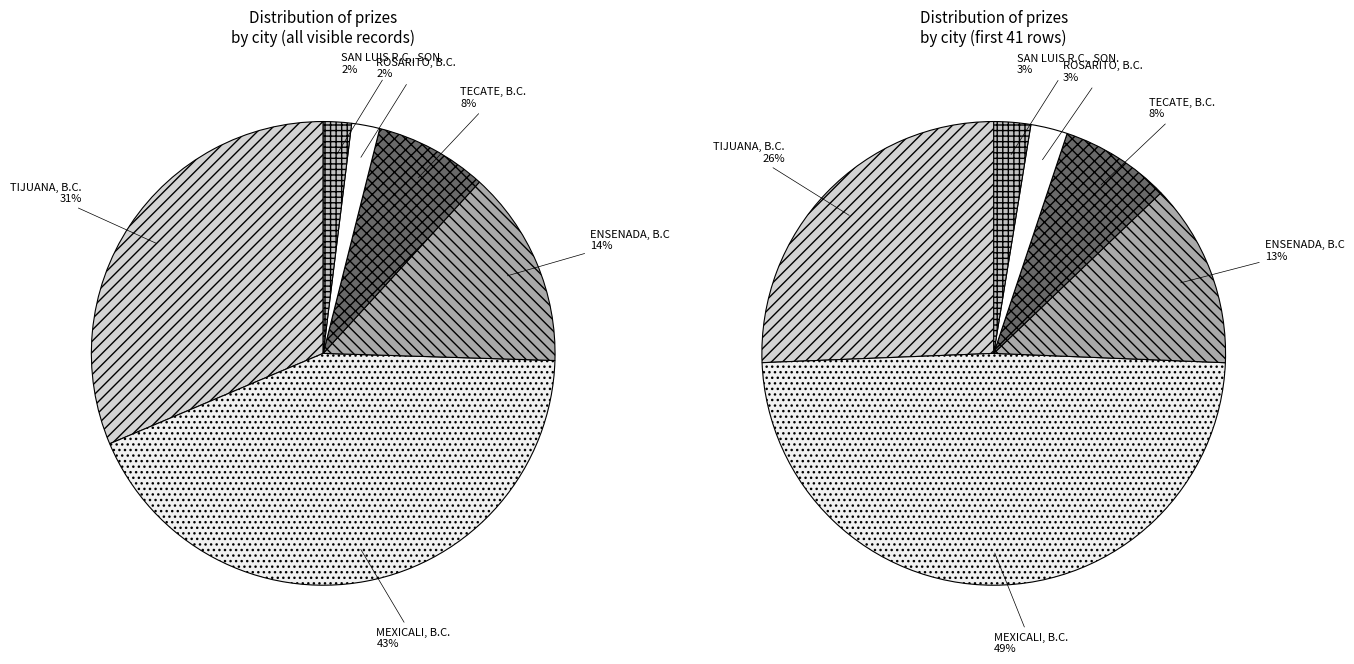

Is it true that TECATE, B.C. is 8% of the pie?

True